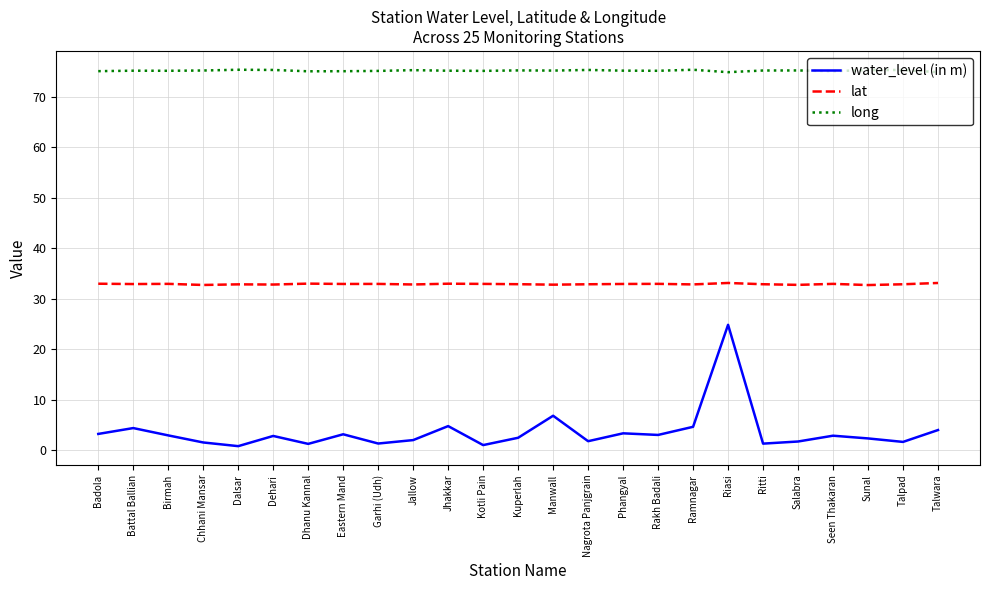

The long series shows 42.7 at Ritti. True or false?

False